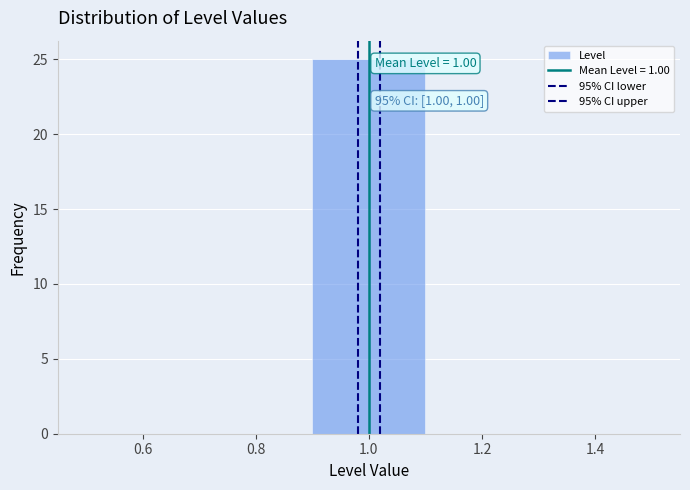

Over which range of the x-axis is the bar tallest?

0.9 to 1.1